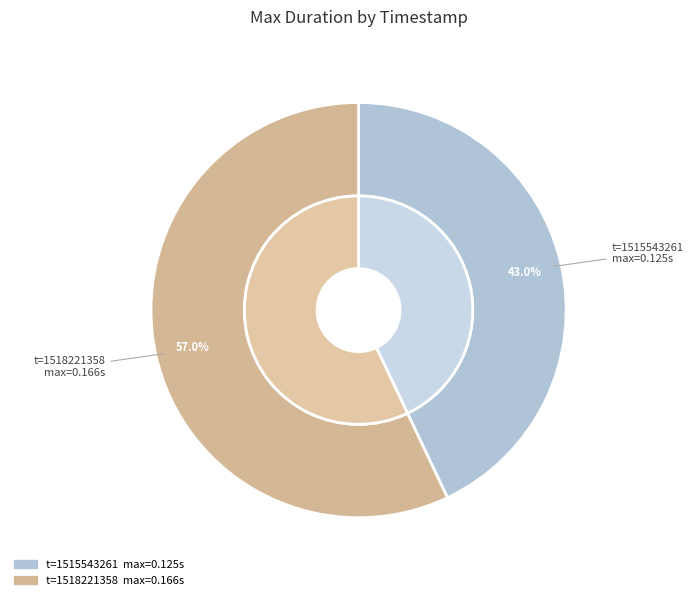

Is 1518221358 the majority of the pie?

Yes